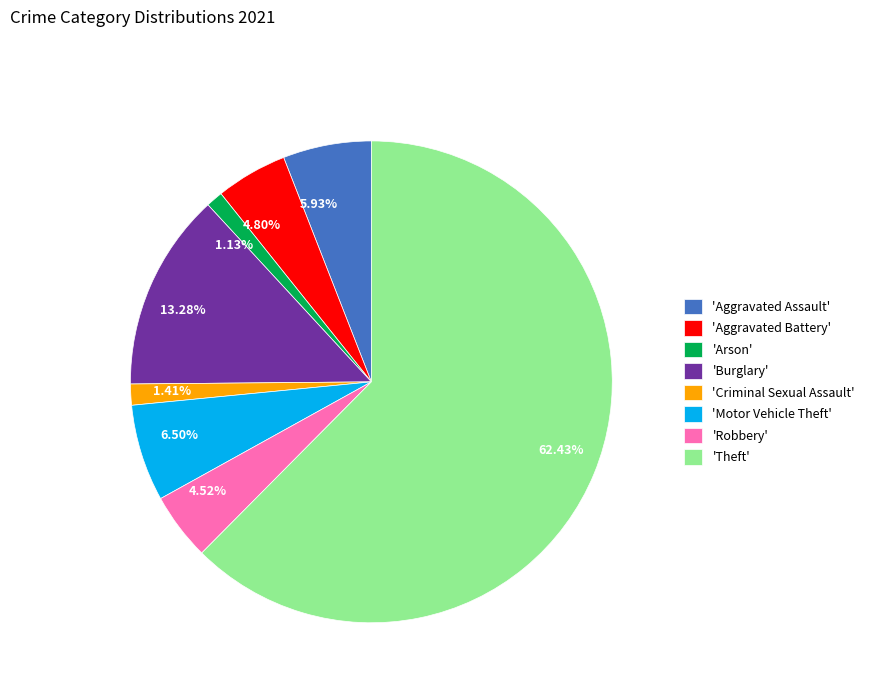

To the nearest percent, what is the difference between the largest and smallest slice percentages?

61%